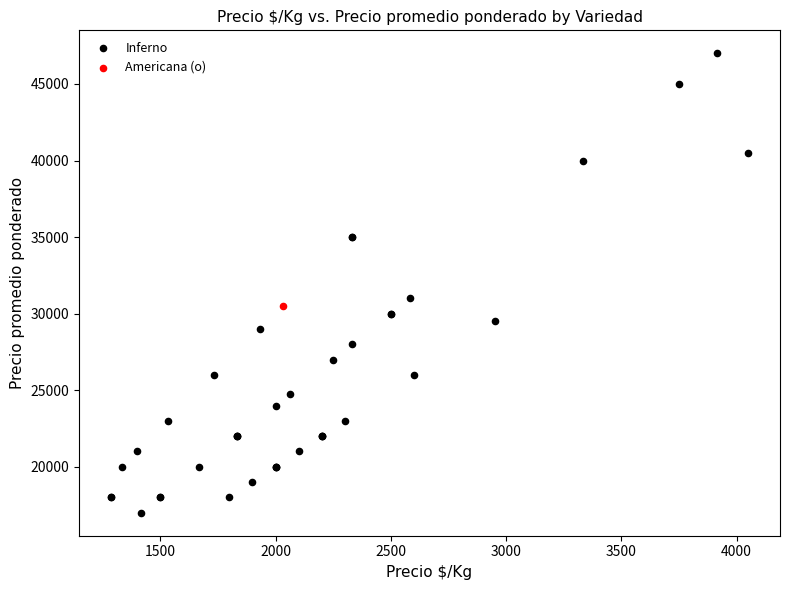

What are all the series names shown in the legend?

Inferno, Americana (o)